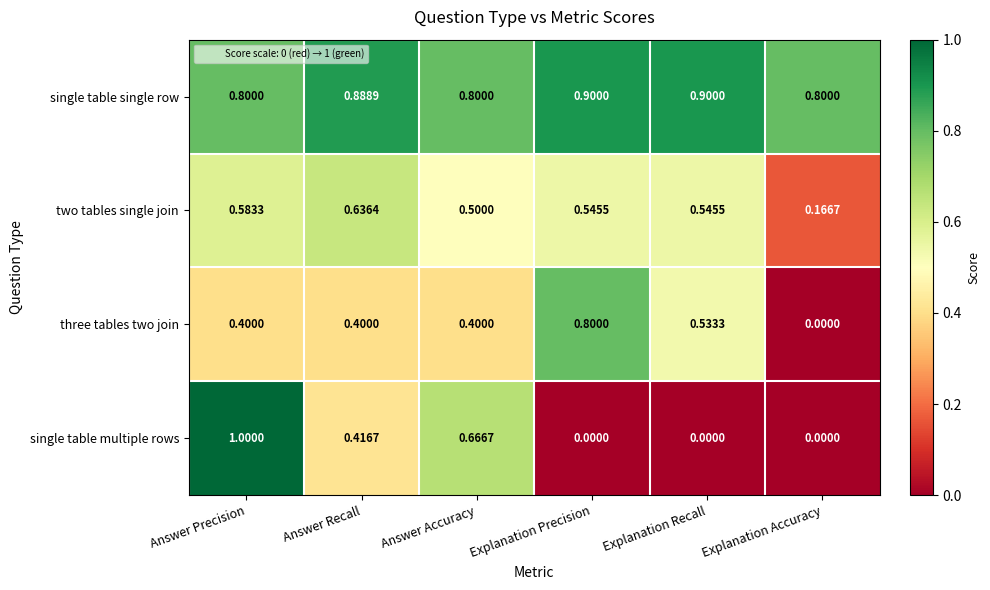

Which series has the largest total across all categories?

single table single row